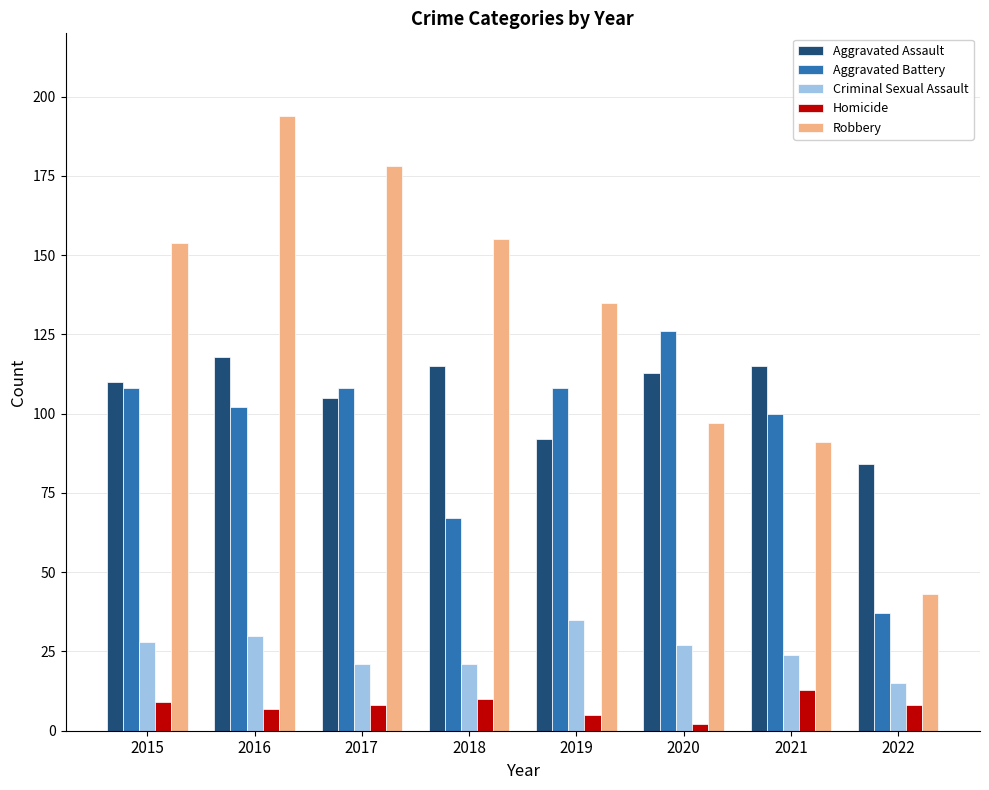

Which series has the largest total across all categories?

Robbery